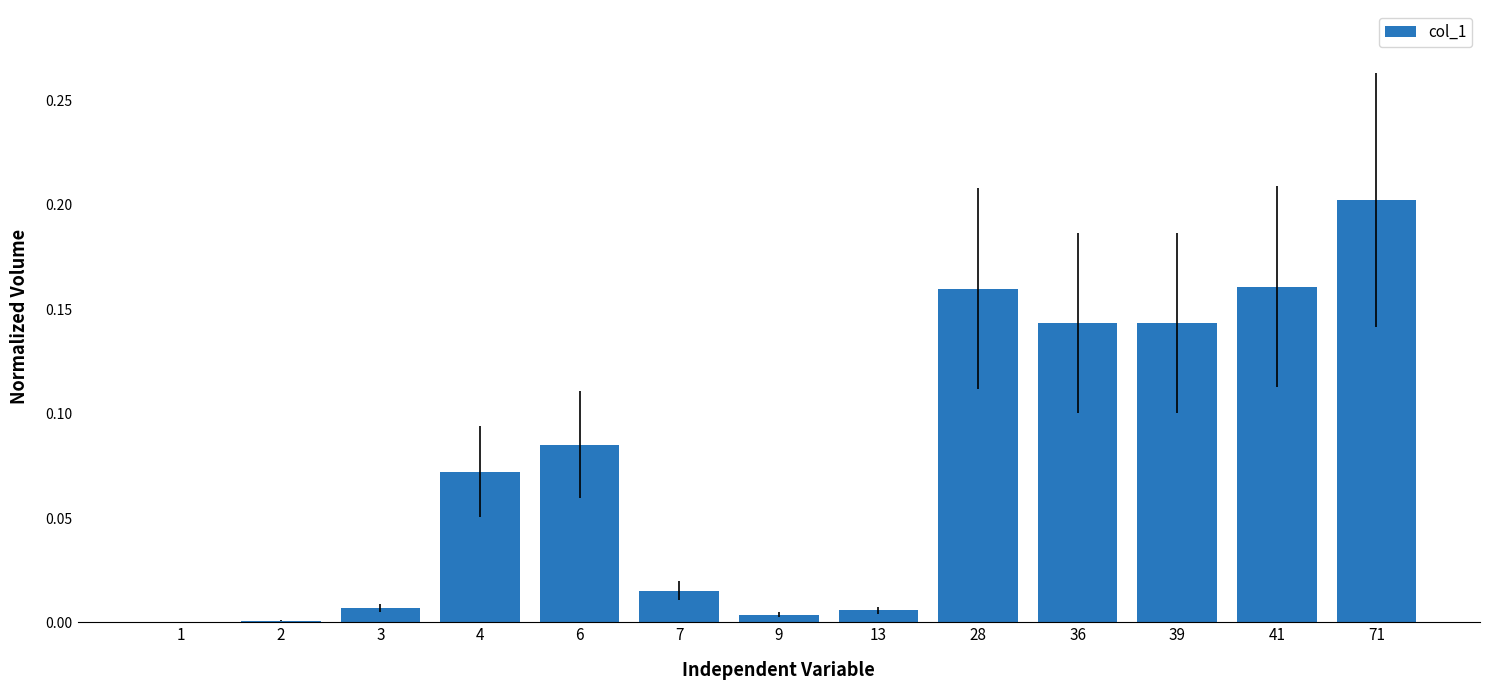

Which label corresponds to the largest value in the chart?

71